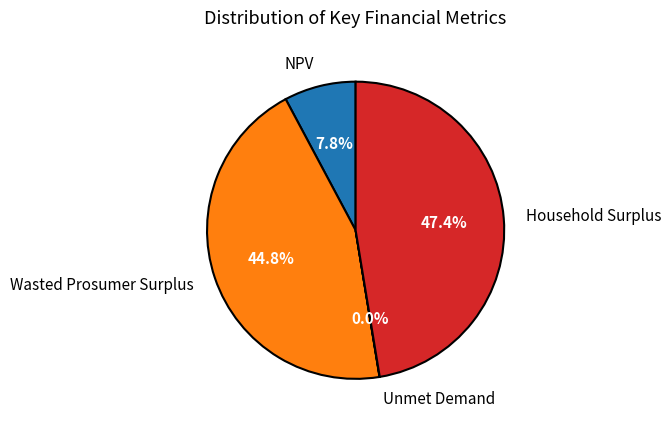

Does Wasted Prosumer Surplus account for over 50% of the chart?

No